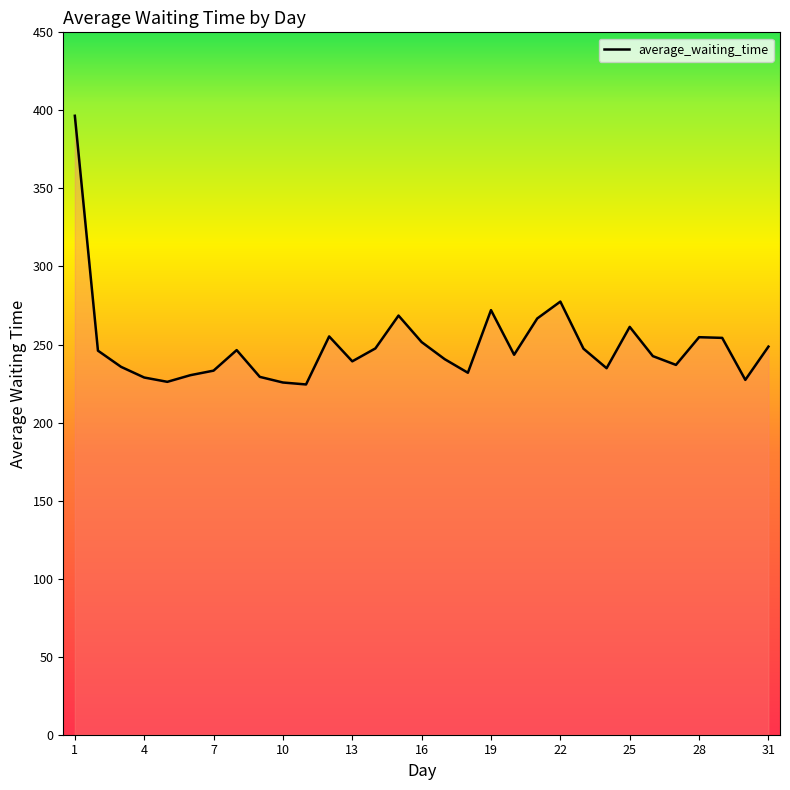

True or false: there are more than 1 points higher than both neighbors.

True